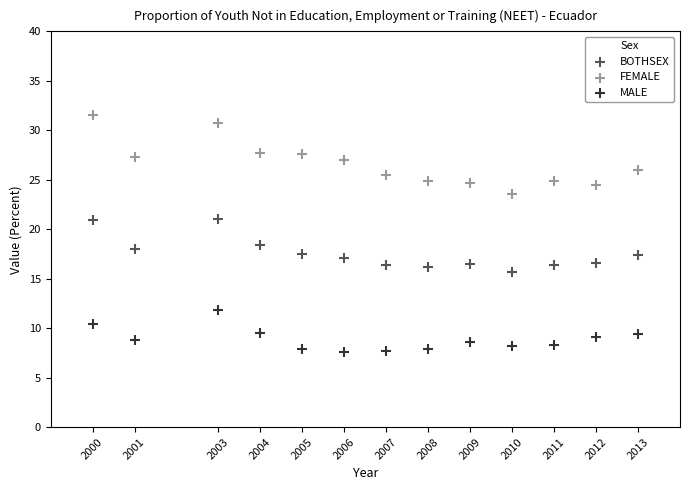

Which series has the widest spread of Y values?

FEMALE